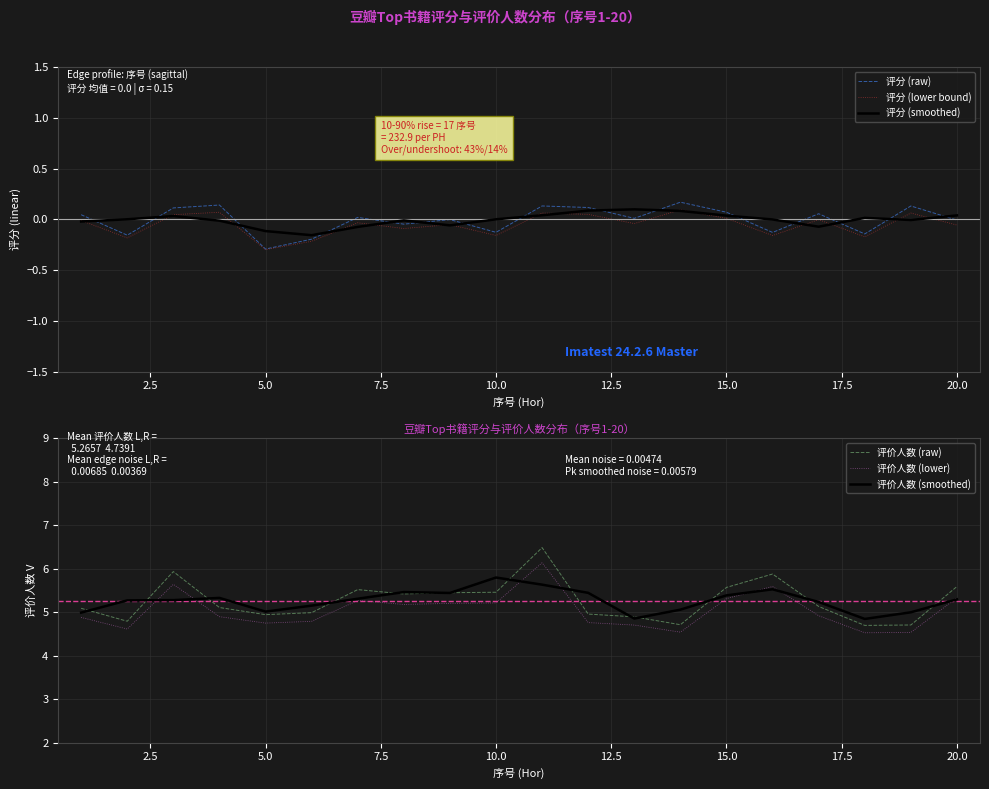

True or false: 评分 (smoothed) and 评分 (raw) cross at least once.

True